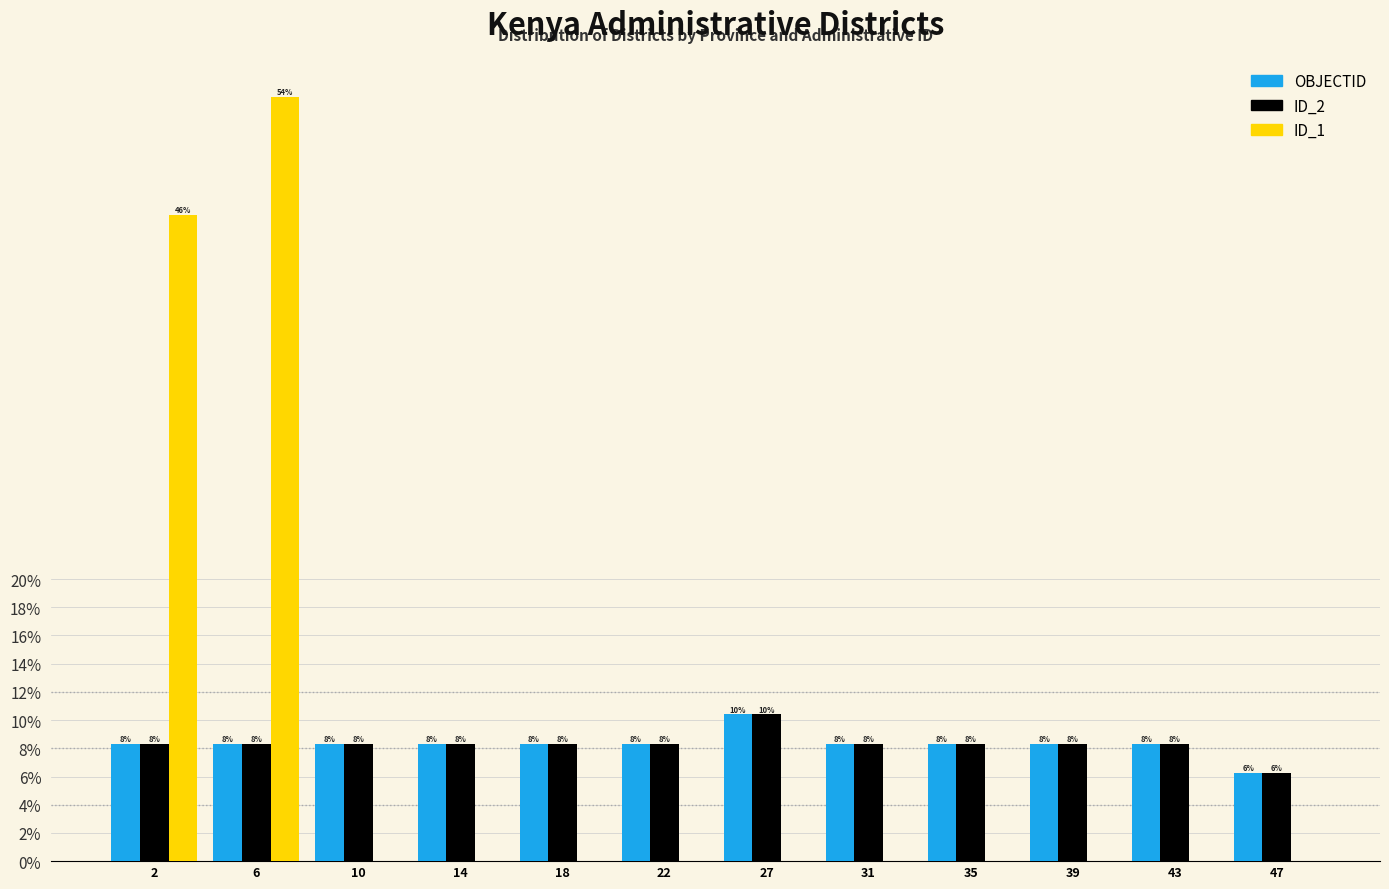

Are the bars grouped side by side (vs. stacked)?

Yes